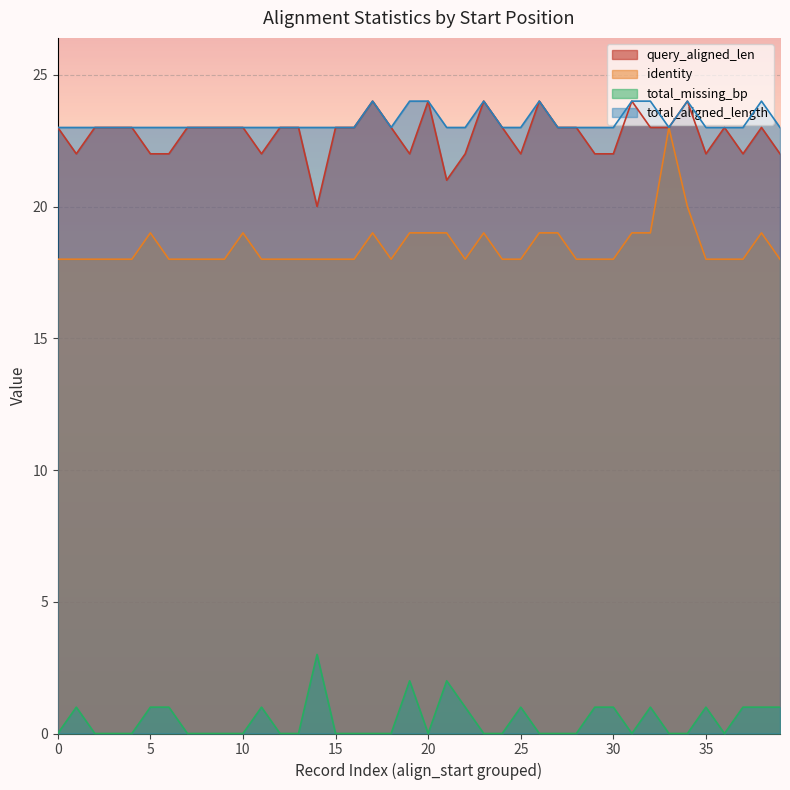

The total_missing_bp series shows 2 at 5. True or false?

False